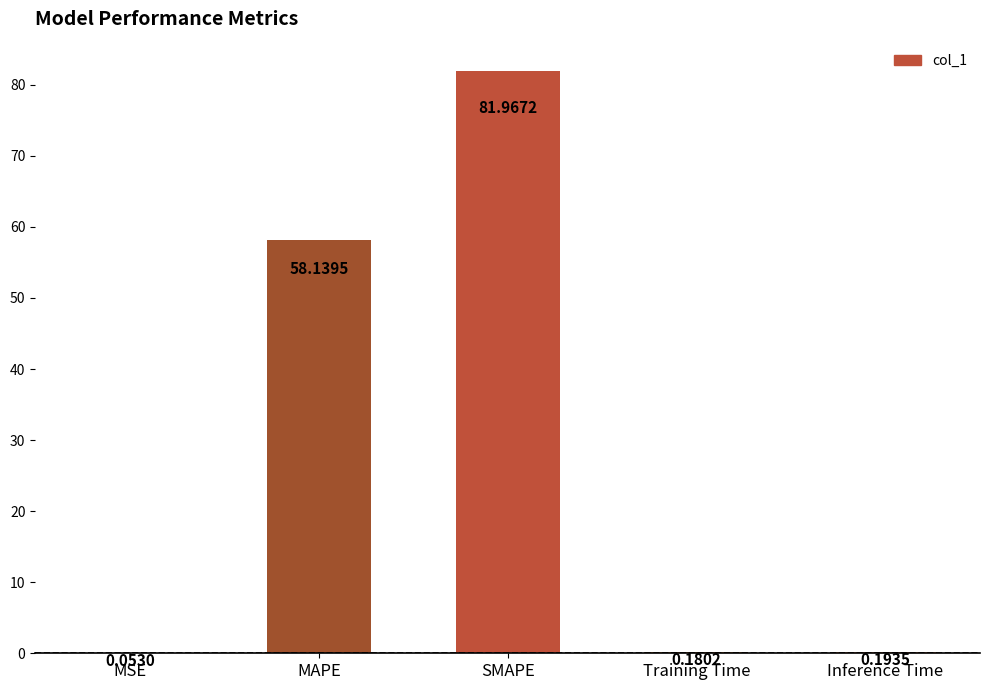

What is the sum of all values?

140.5